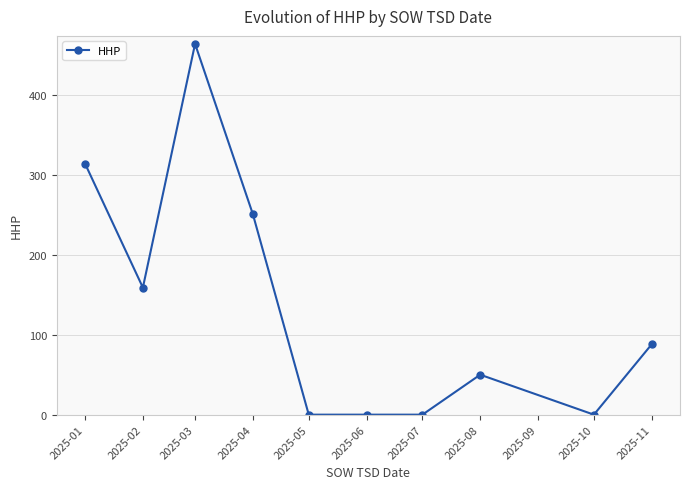

What is the change in value from 2025-04 to 2025-06?

-251